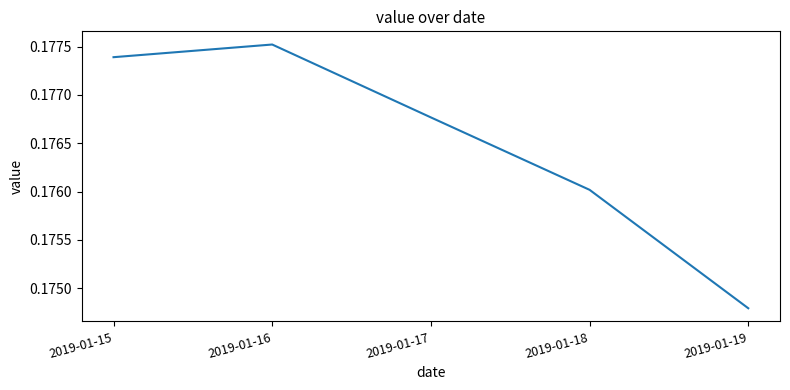

Count the values in the range 0 to 1.

5